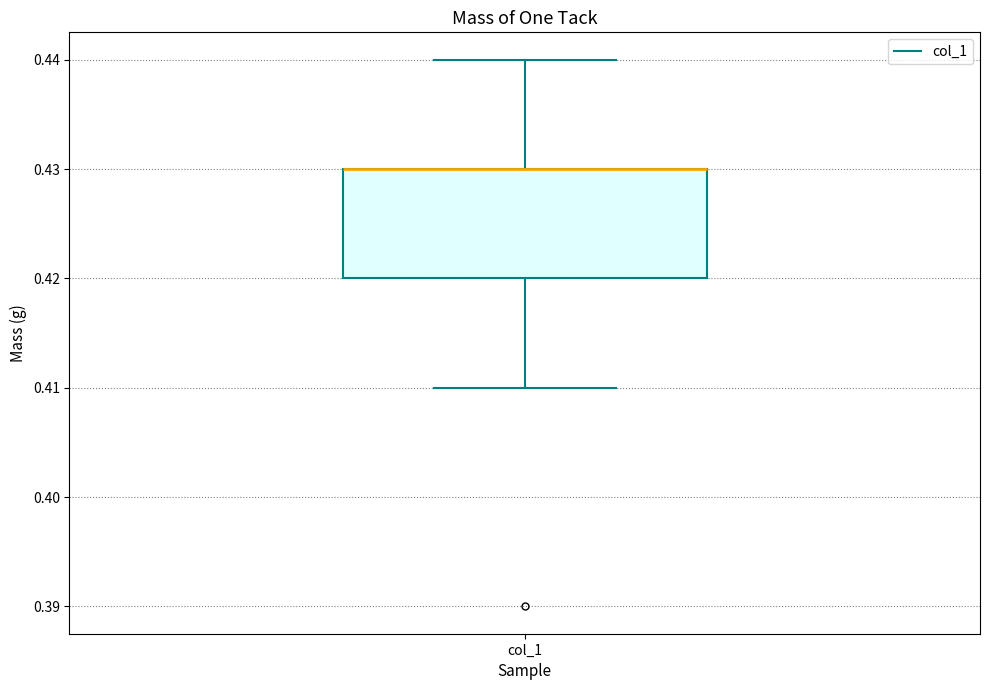

Read this box plot against the y-axis: the position of the median line, the range covered by the box, and the ends of both whiskers. The values are not printed on the chart, so give them approximately, as read against the axis.

median 0.43 (drawn on the box's upper edge), box 0.42 to 0.43, whiskers 0.41 to 0.44